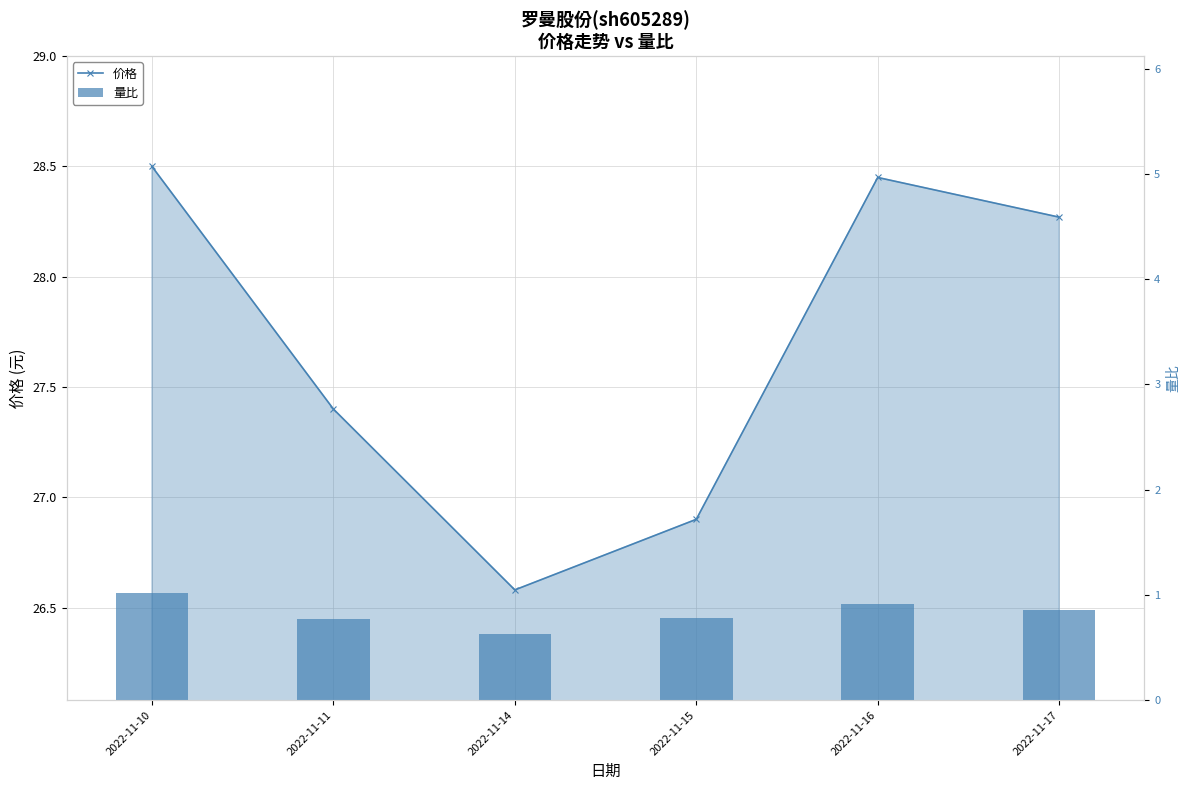

At which label does 价格 first exceed 28?

2022-11-10